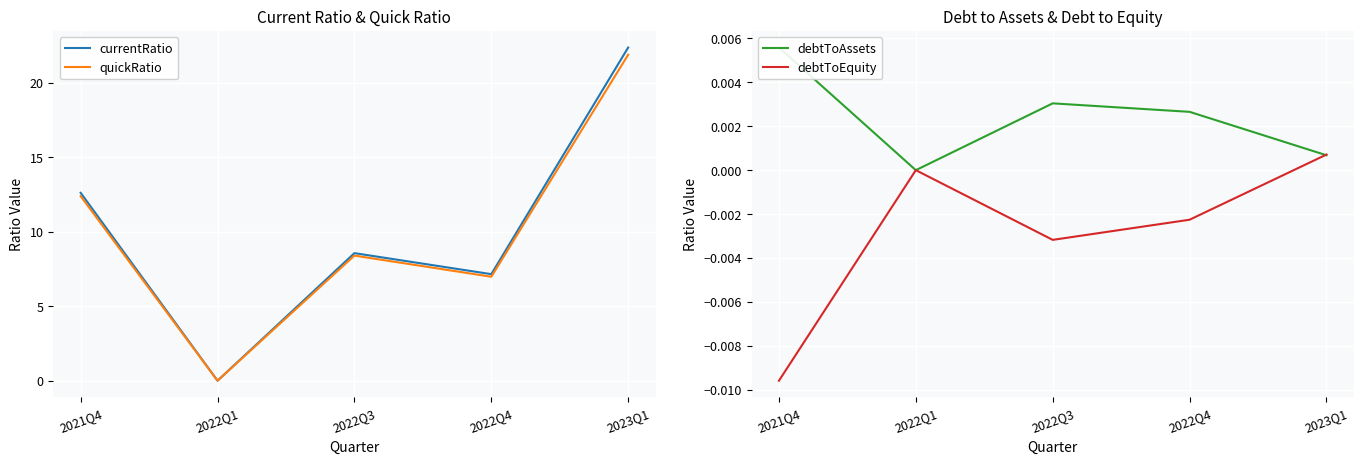

Where is currentRatio nearest to the value 11?

2021Q4